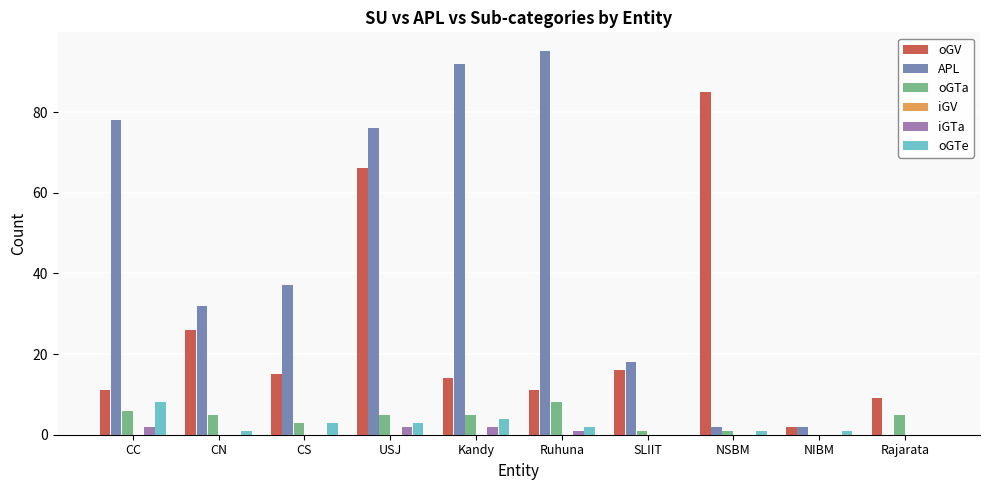

What is the greatest value displayed?

95